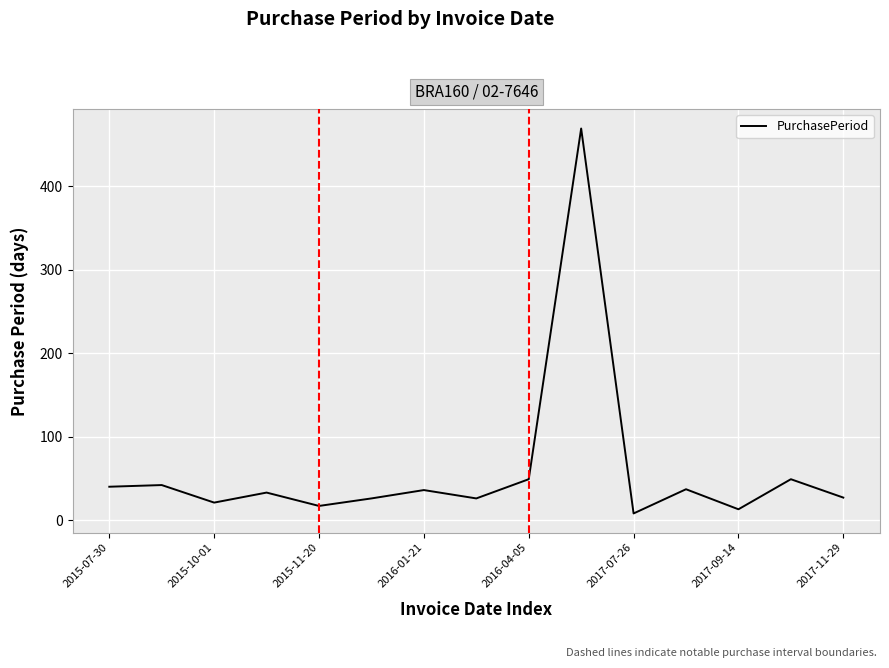

What is the difference between the maximum and minimum values?

461